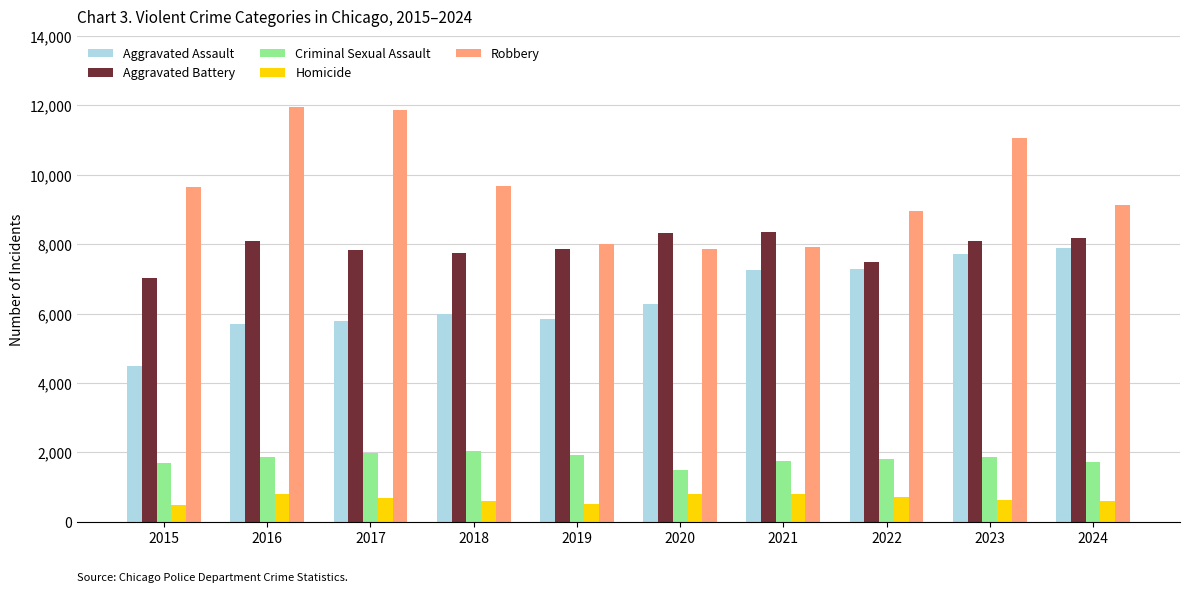

What is the value of the Robbery bar at the 10th from the left?

9123